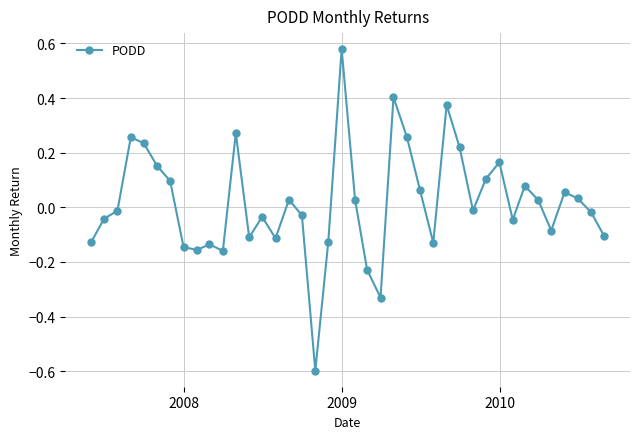

What is the difference between the maximum and second lowest values?

0.9